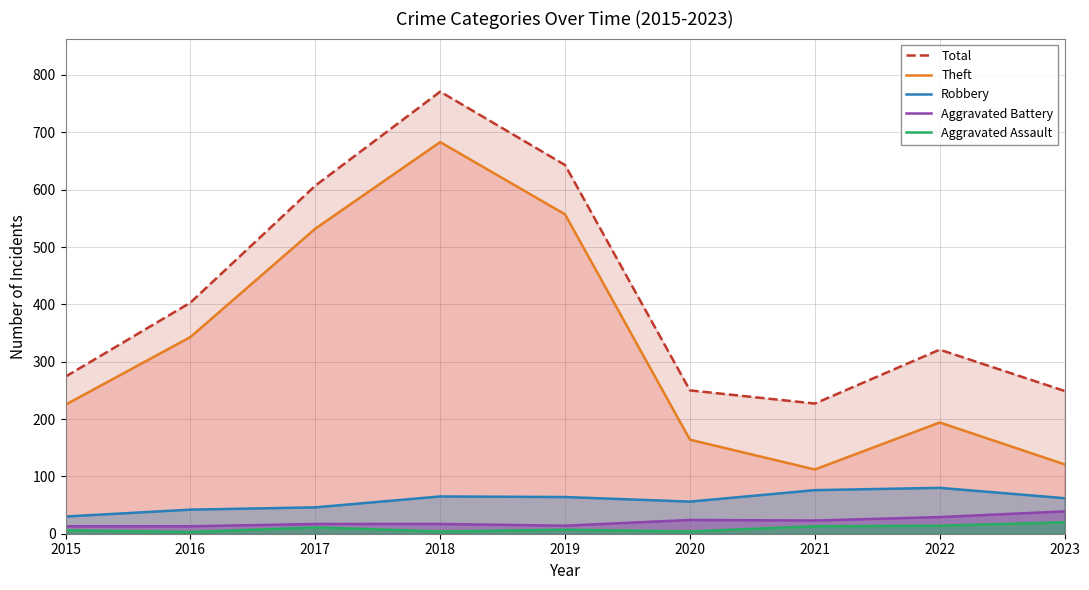

Which series changed the most between 2015 and 2016?

Total